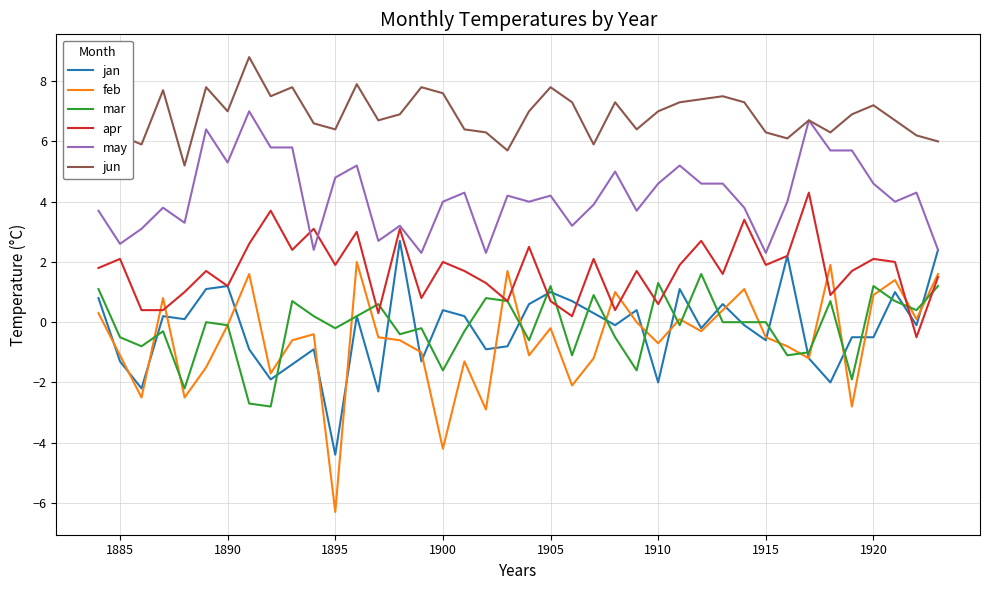

True or false: mar and jun cross at least once.

False